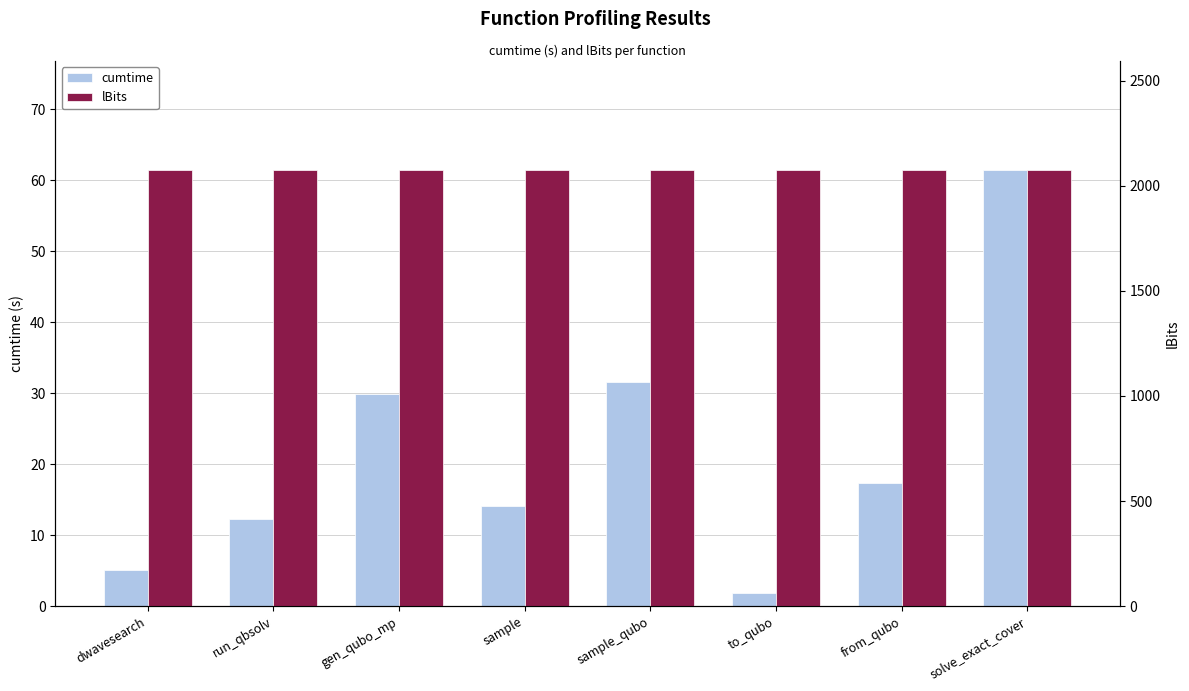

Is it true that lBits equals 1379.3 at sample_qubo?

False